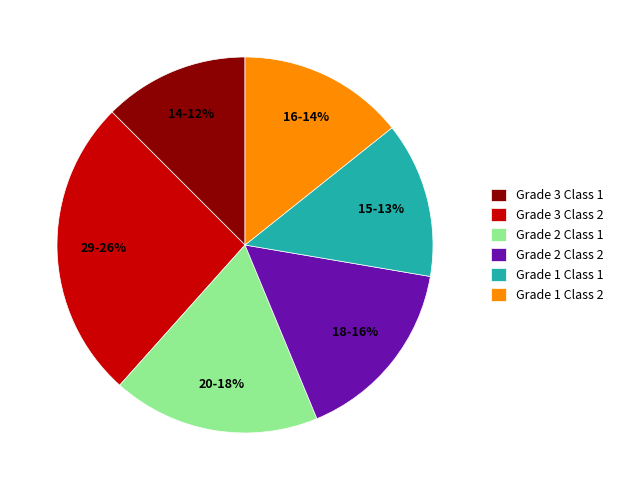

Do Grade 3 Class 1 and Grade 1 Class 2 together represent more than half of the pie?

No